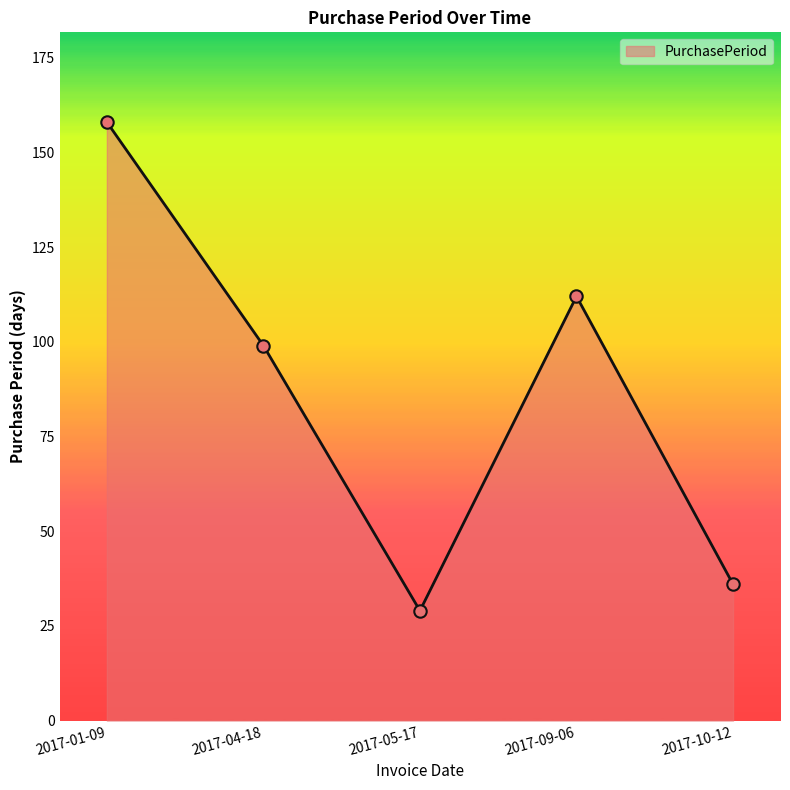

Approximately how many times larger is the value at 2017-09-06 compared to 2017-10-12?

3.1